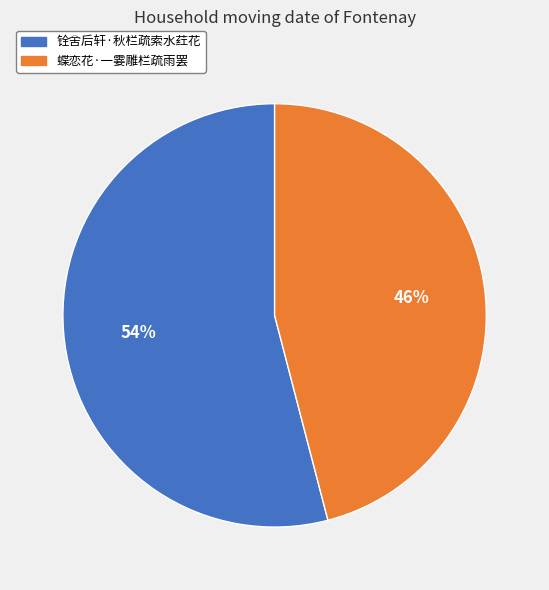

Which has a higher value, 蝶恋花·一霎雕栏疏雨罢 or 铨舍后轩·秋栏疏索水荭花?

铨舍后轩·秋栏疏索水荭花